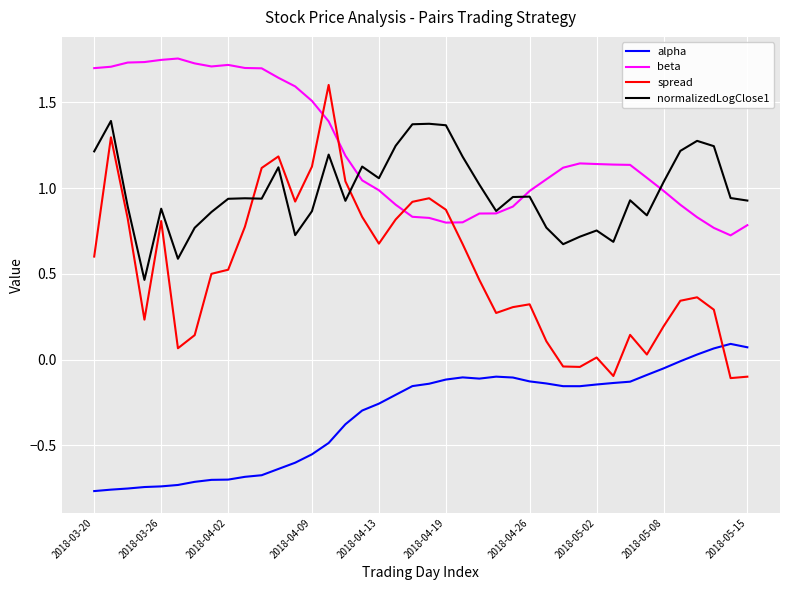

Which series has the largest total across all categories?

beta